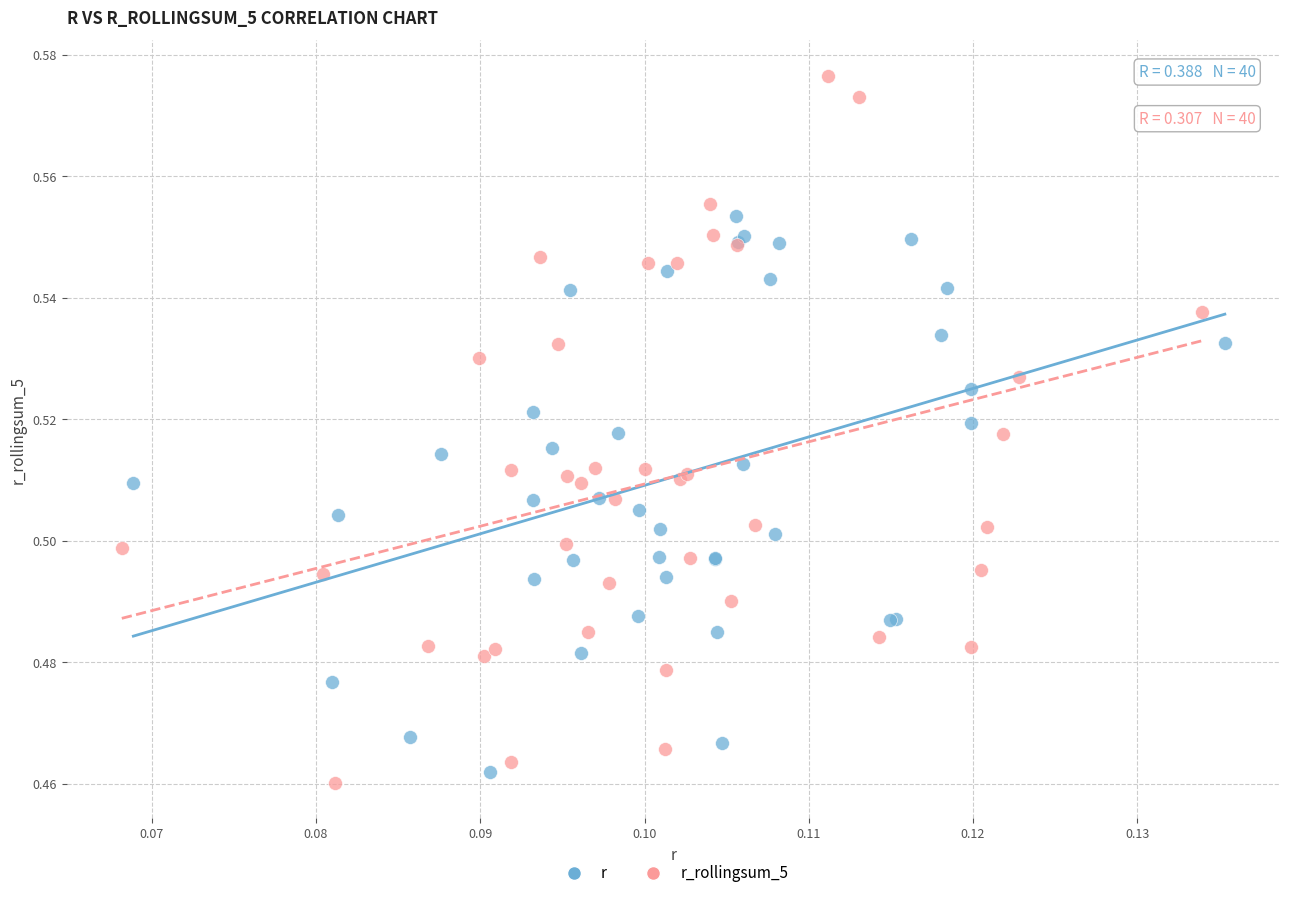

Which series contains the lowest Y value?

r_rollingsum_5